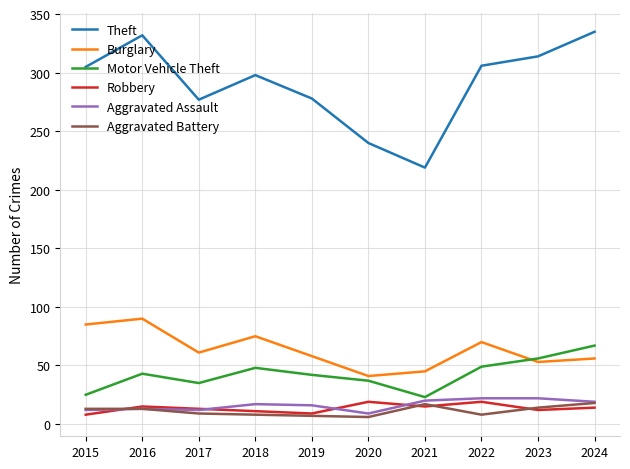

True or false: Robbery and Burglary intersect in this chart.

False